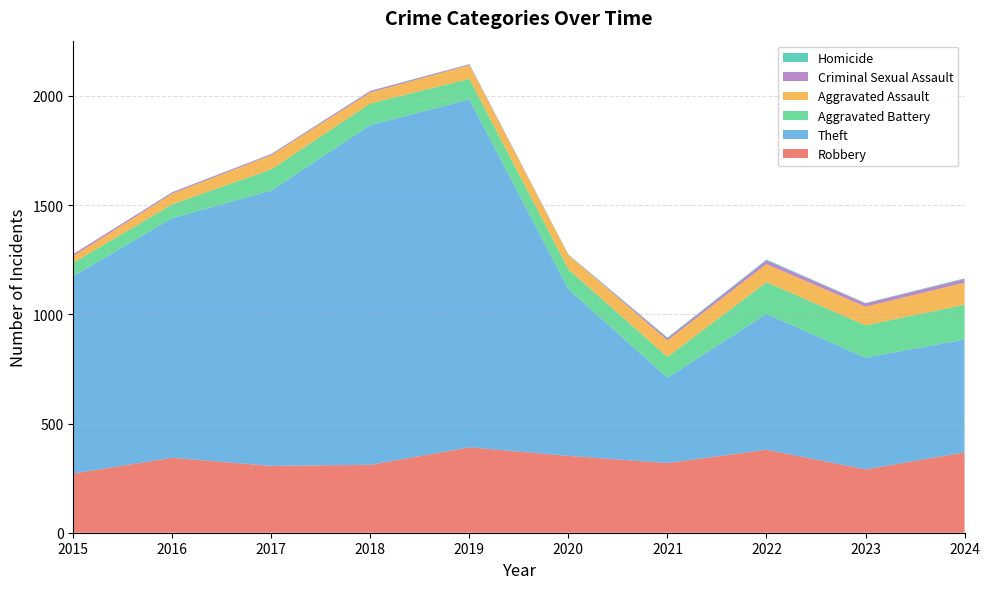

Reading left to right, transcribe all the data shown in this chart.

Robbery: 2015=271	2016=343	2017=306	2018=311	2019=391	2020=352	2021=319	2022=380	2023=290	2024=368
Theft: 2015=904	2016=1098	2017=1261	2018=1556	2019=1593	2020=763	2021=391	2022=622	2023=512	2024=517
Aggravated Battery: 2015=61	2016=63	2017=97	2018=99	2019=94	2020=91	2021=95	2022=145	2023=148	2024=159
Aggravated Assault: 2015=31	2016=49	2017=65	2018=50	2019=63	2020=65	2021=76	2022=83	2023=85	2024=101
Criminal Sexual Assault: 2015=9	2016=6	2017=5	2018=7	2019=4	2020=1	2021=10	2022=17	2023=15	2024=17
Homicide: 2015=0	2016=1	2017=1	2018=1	2019=1	2020=2	2021=3	2022=4	2023=2	2024=3